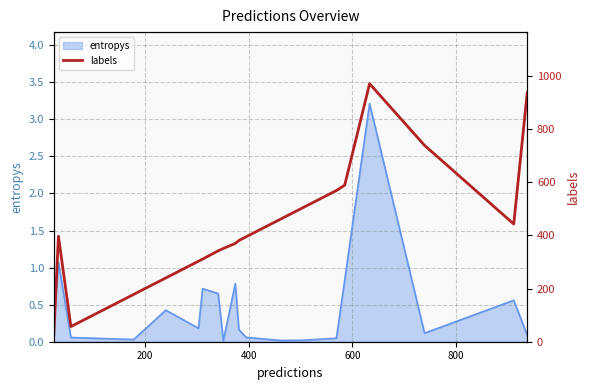

Reading left to right, list all the values displayed in this chart.

24	397	57	178	240	303	311	342	351	370	381	395	463	500	569	589	971	739	443	937